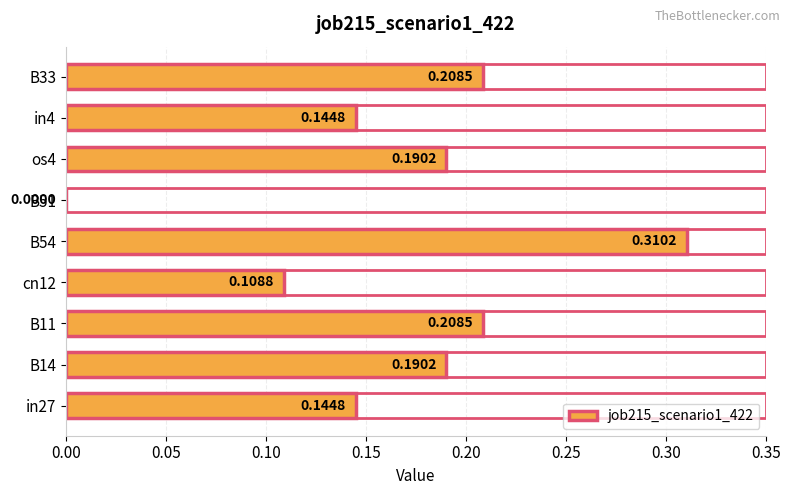

Where is the data nearest to the value 0?

B51